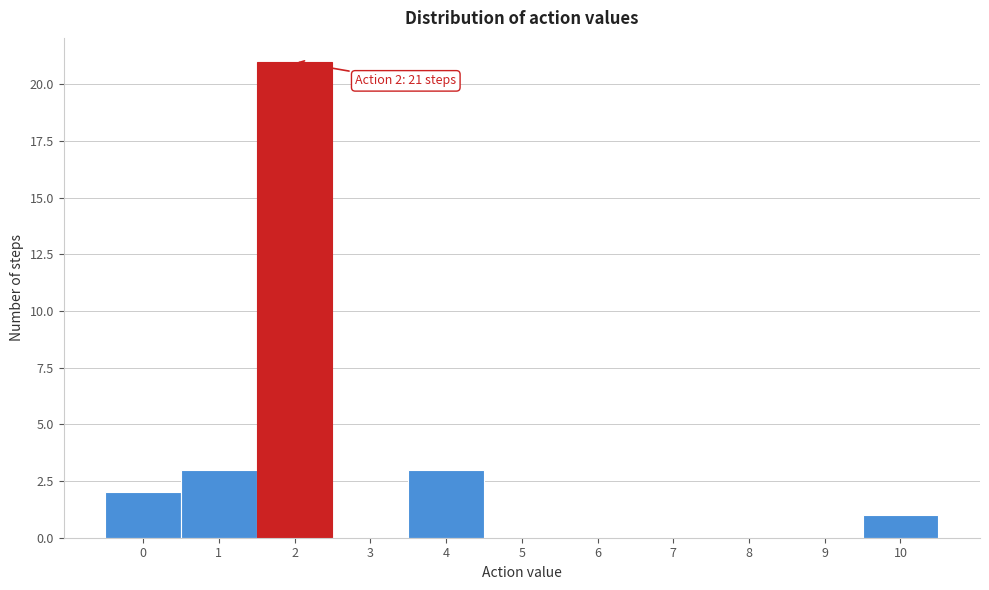

Which range on the x-axis has the tallest bar?

1.5 to 2.5